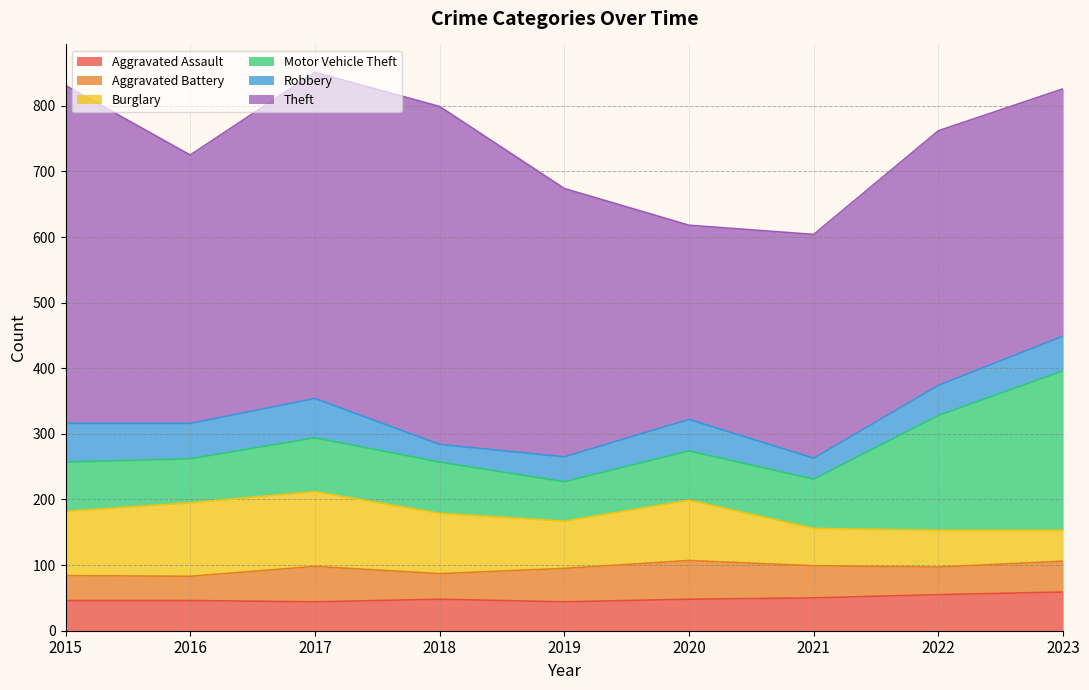

The value of Aggravated Assault at 2023 is 59. True or false?

True